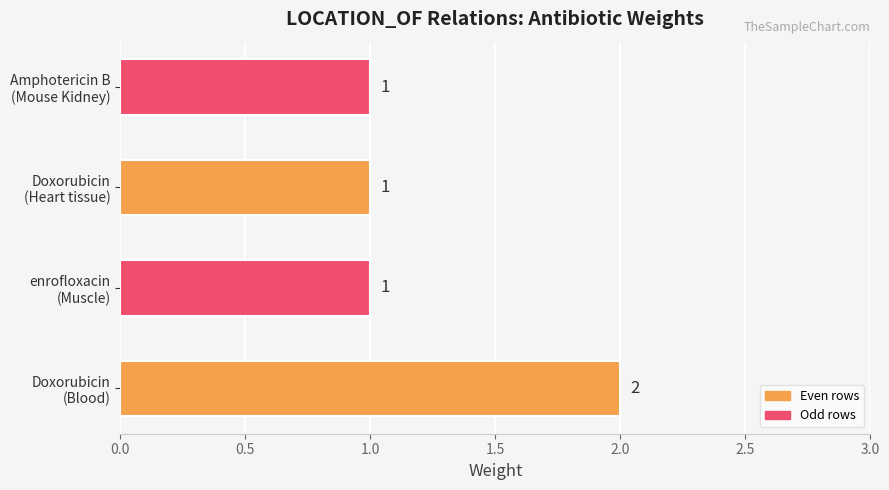

What is the sum of all values?

5